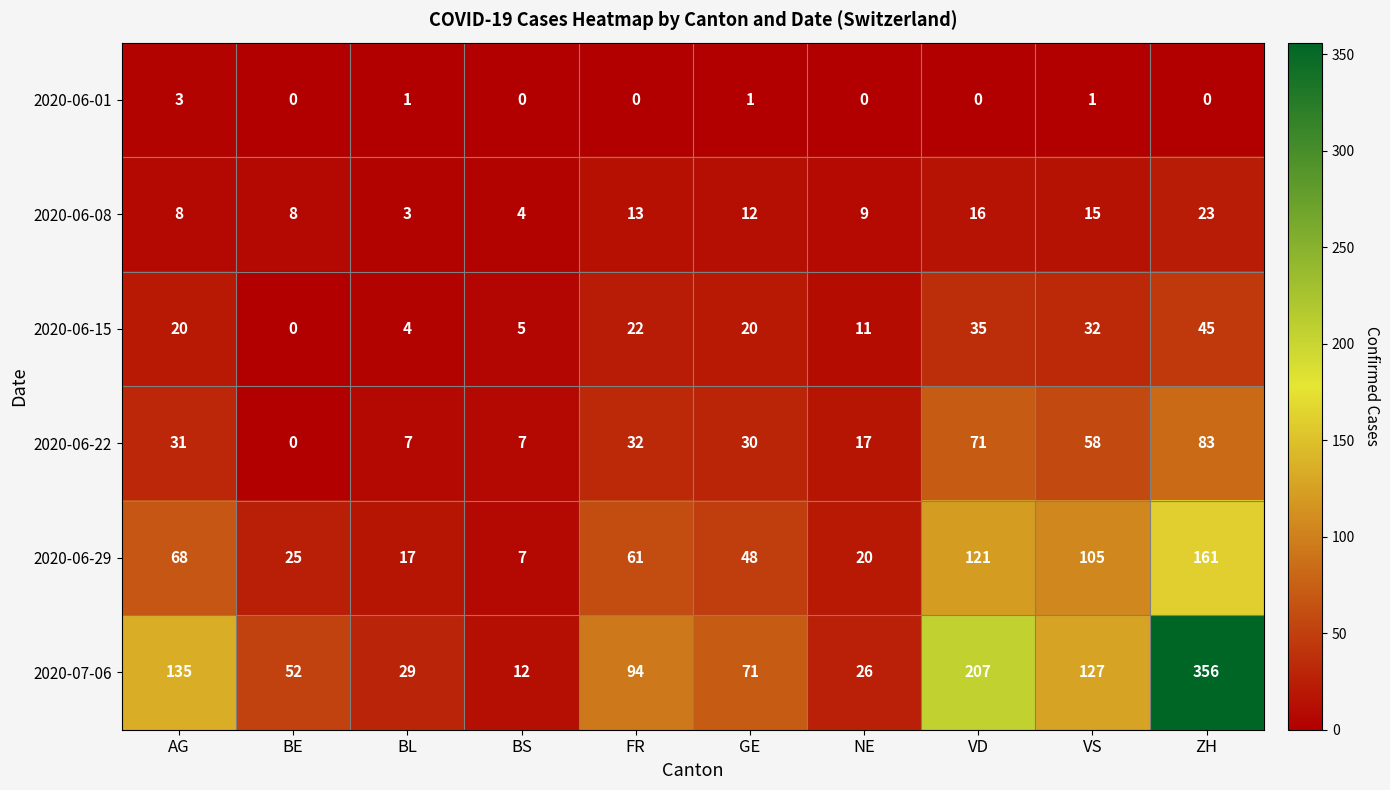

Which series changed the most between BL and BS?

2020-07-06